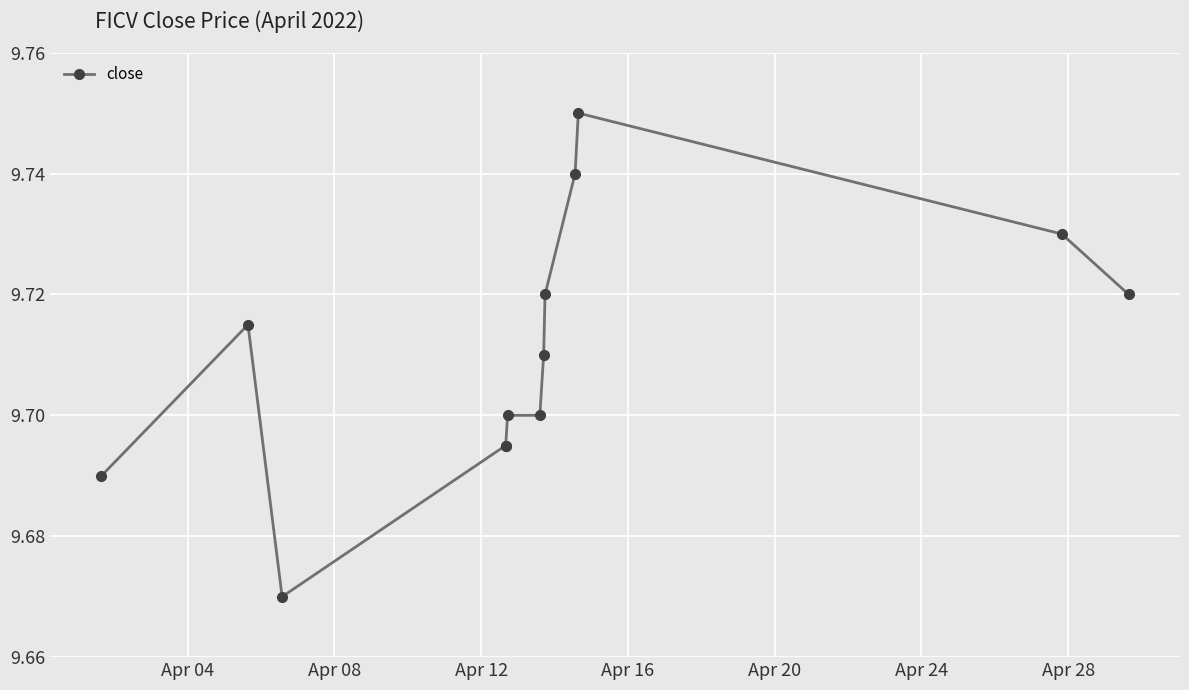

Count the values in the range 9 to 10.

13